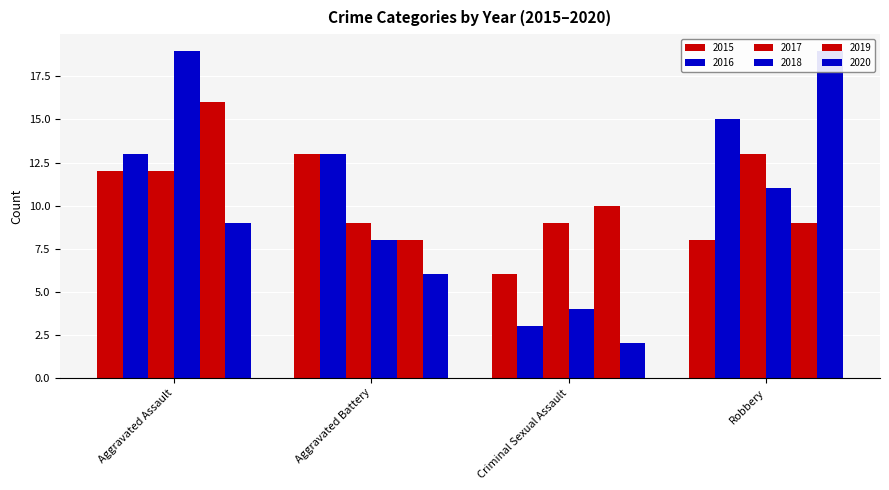

List the labels in order of 2016 value, largest first.

Robbery, Aggravated Assault, Aggravated Battery, Criminal Sexual Assault